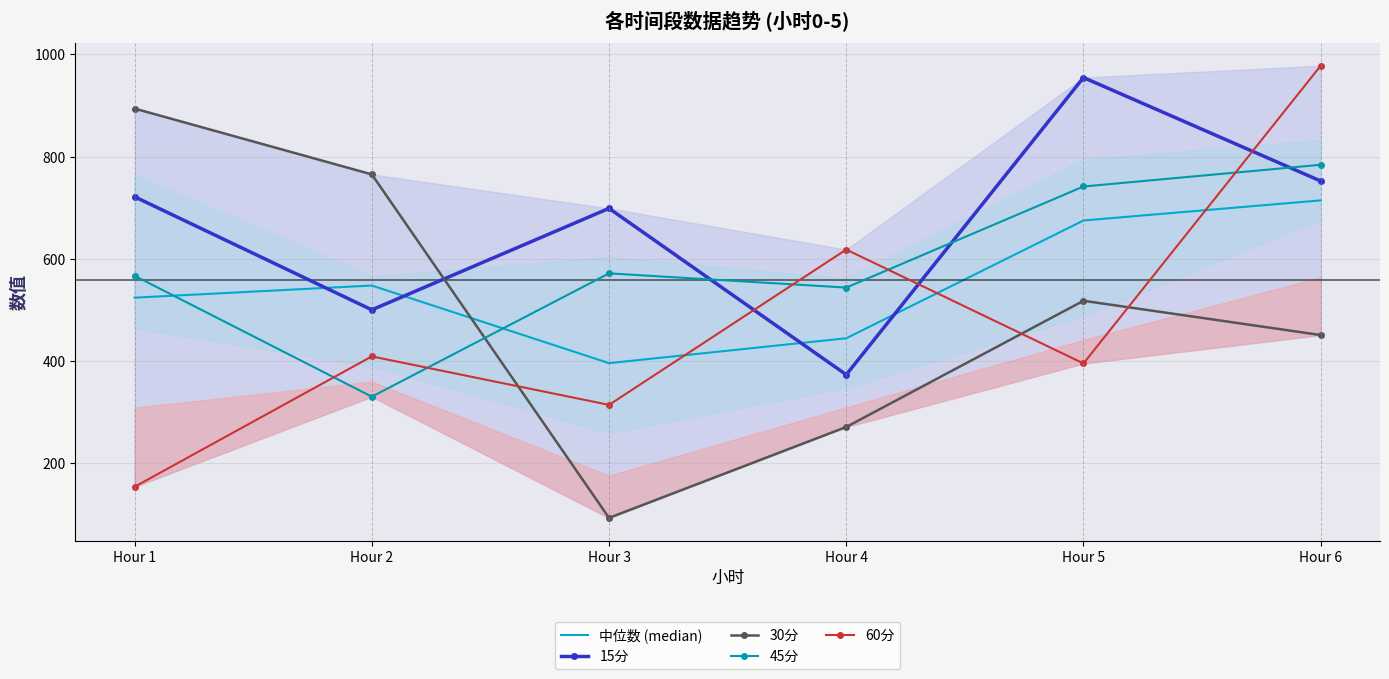

How many lines are shown in the chart?

5